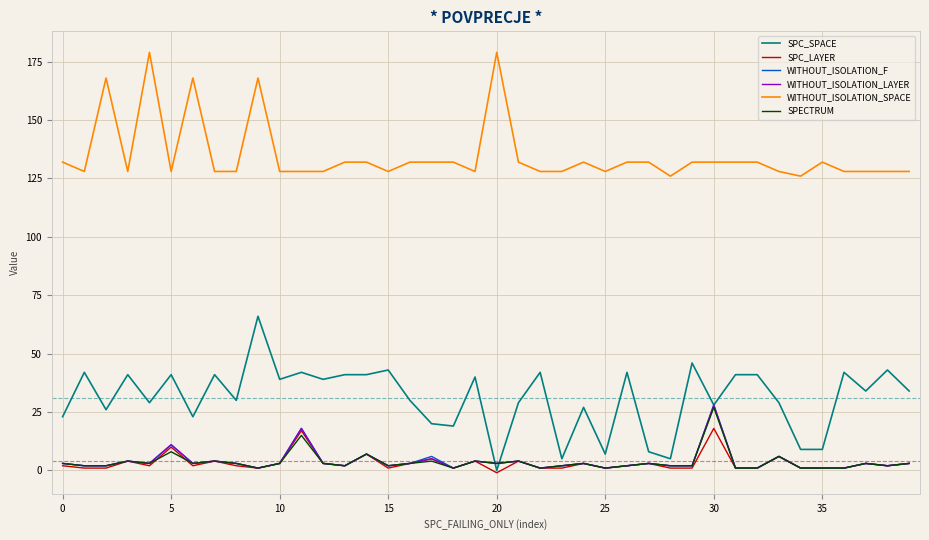

What is the greatest value displayed?

179